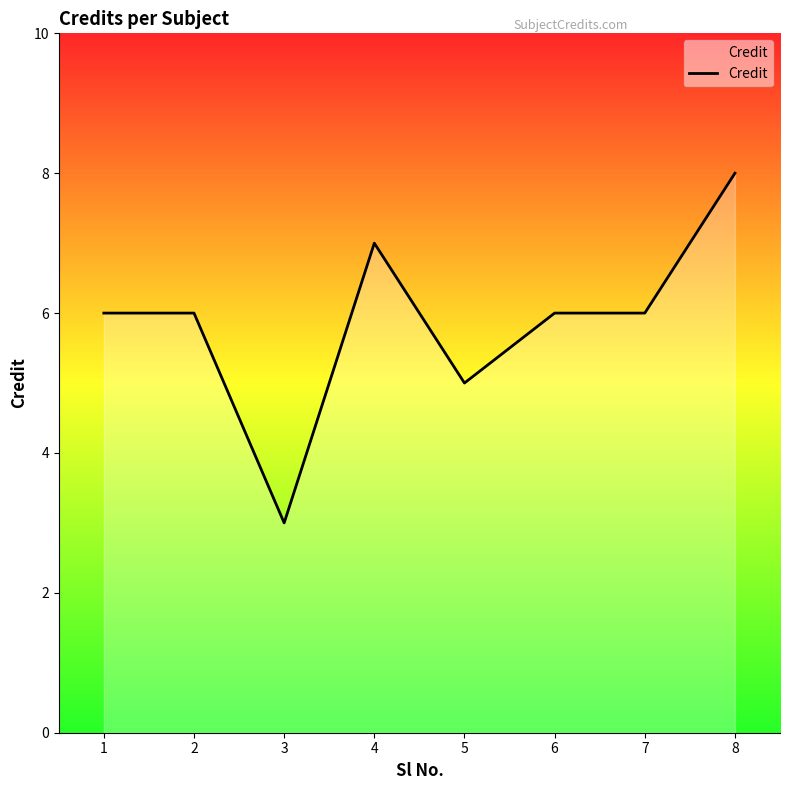

Where is the first local minimum?

3